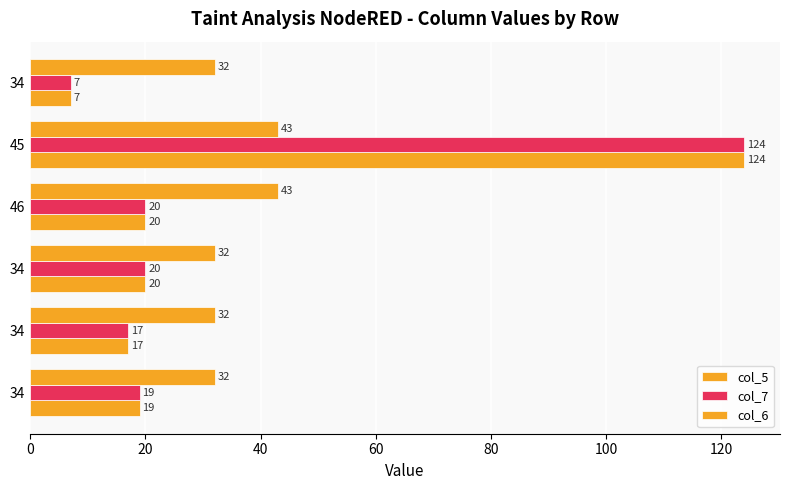

How many values in the col_7 series are below 20?

3